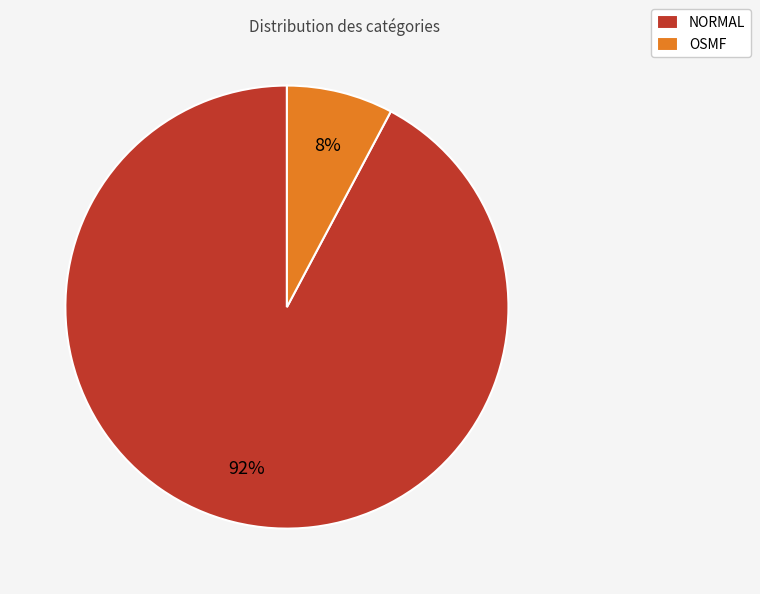

To the nearest percent, what is the difference between the largest and smallest slice percentages?

84%